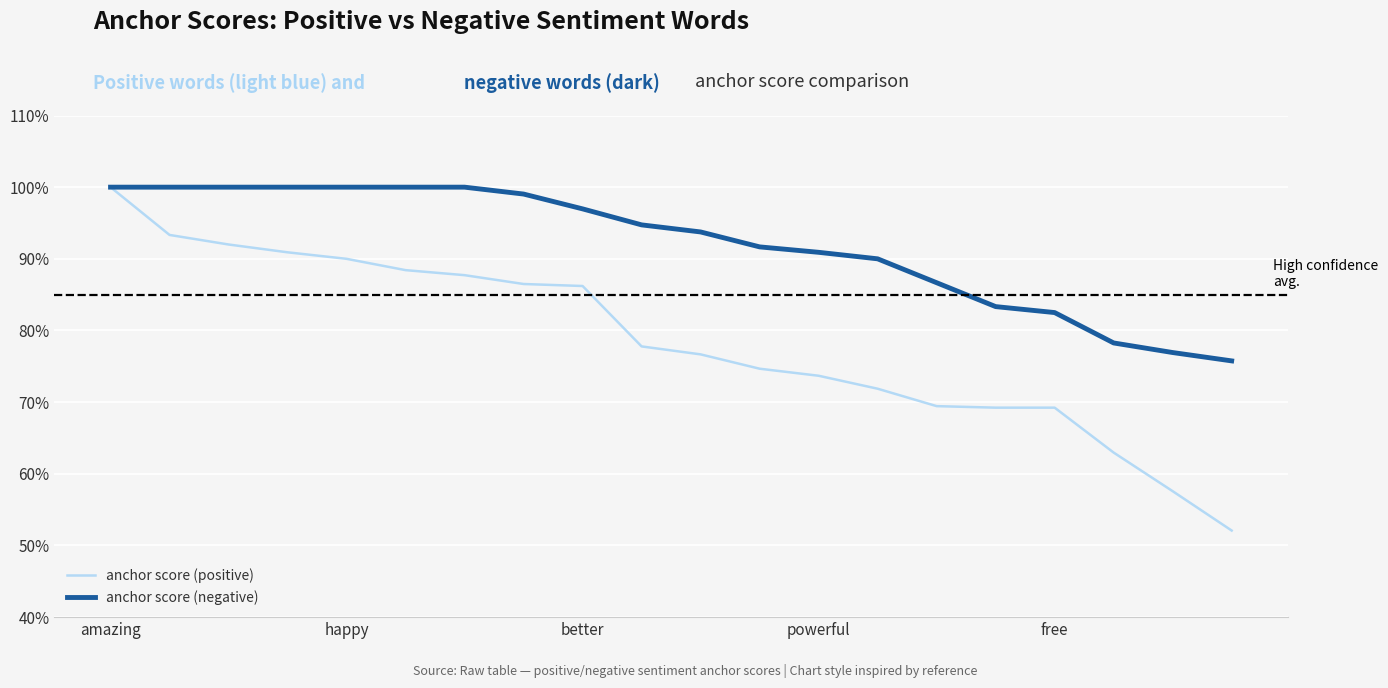

What is the label of the 3rd point from the right?

17